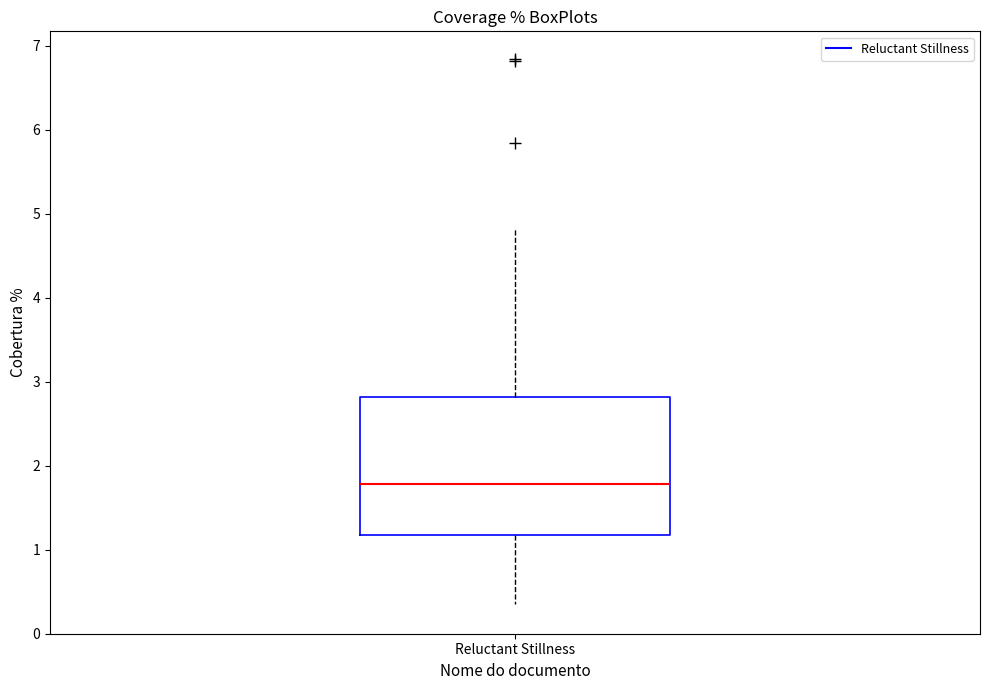

Transcribe this box plot: give where the median line is, the range the box spans, and where the two whiskers end, as read against the y-axis. The values are not printed on the chart, so give them approximately, as read against the axis.

median 1.8, box 1.2 to 2.8, whiskers 0.4 to 4.8